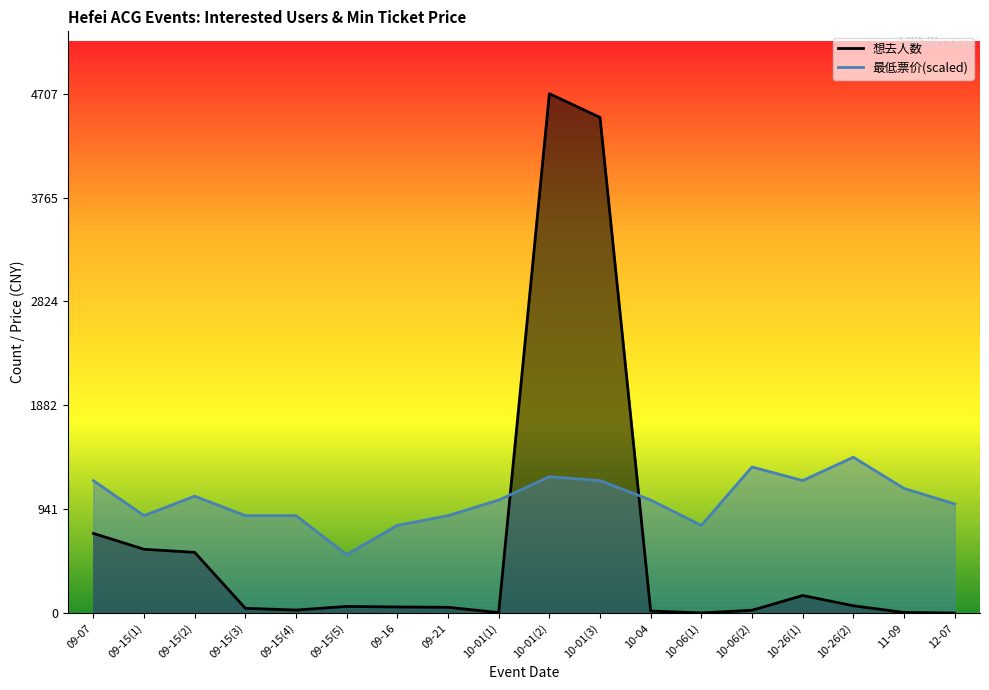

What position from the right is 11-09?

2